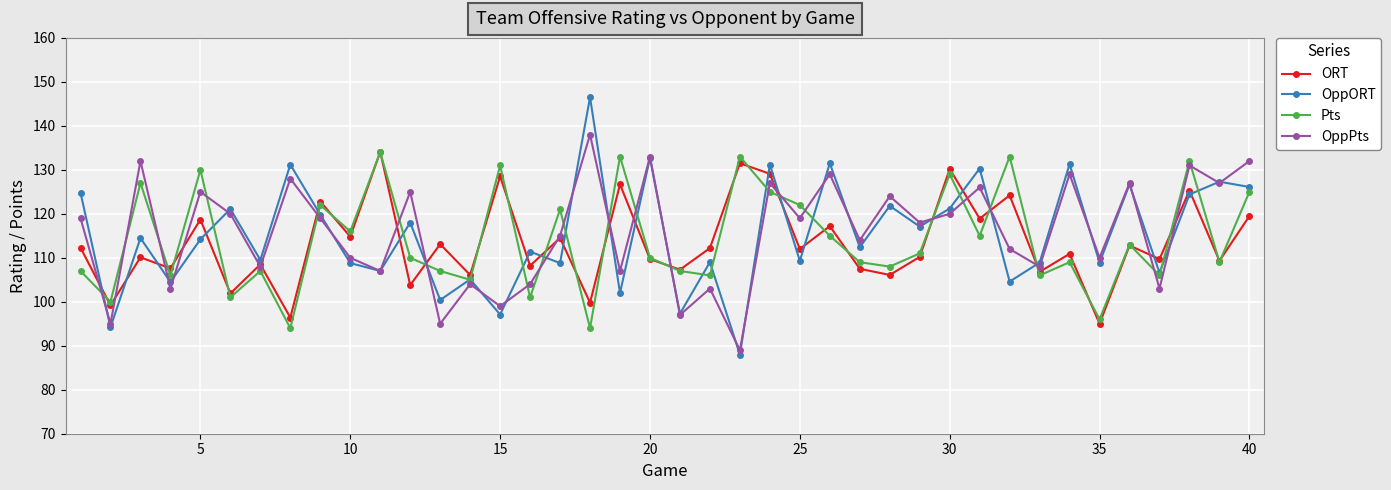

What is the lowest value of the OppORT series?

88.0